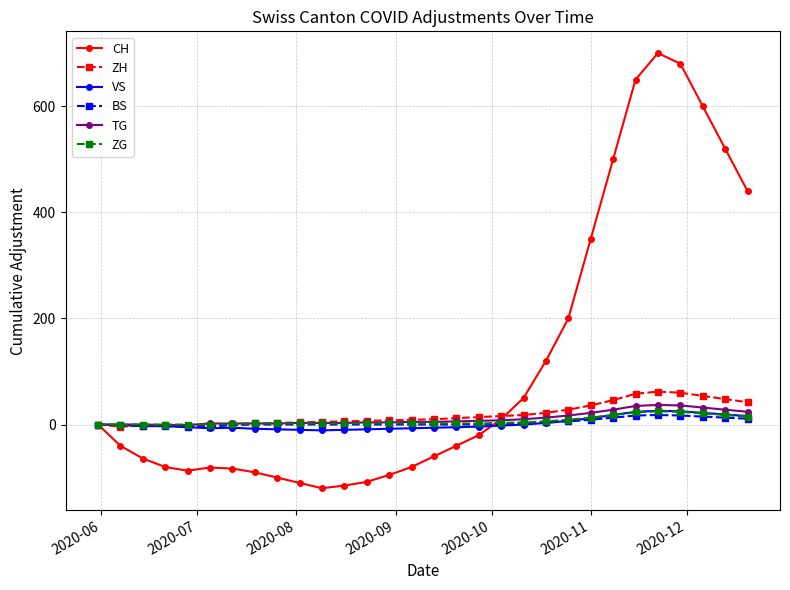

At how many categories does at least one series exceed 175?

9